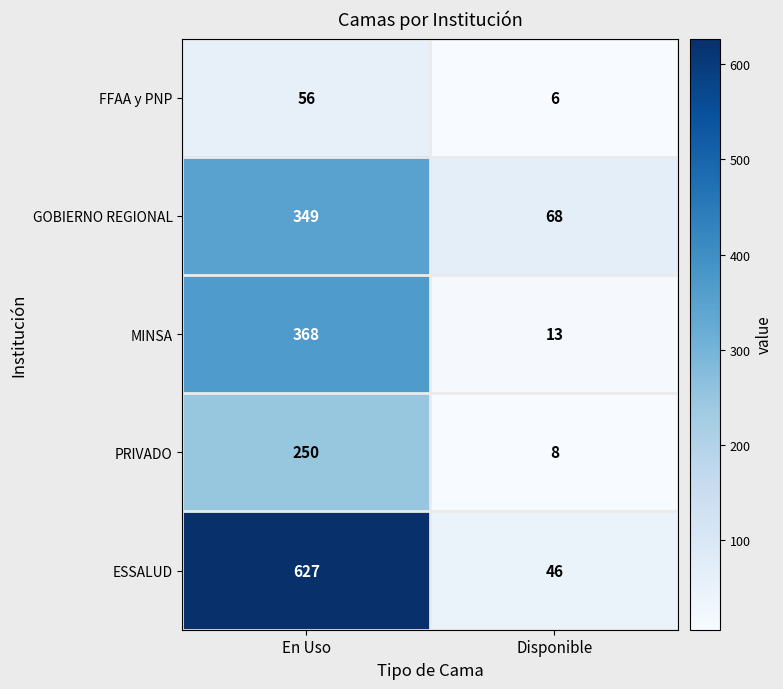

What is the difference between the maximum and minimum values in the PRIVADO series?

242